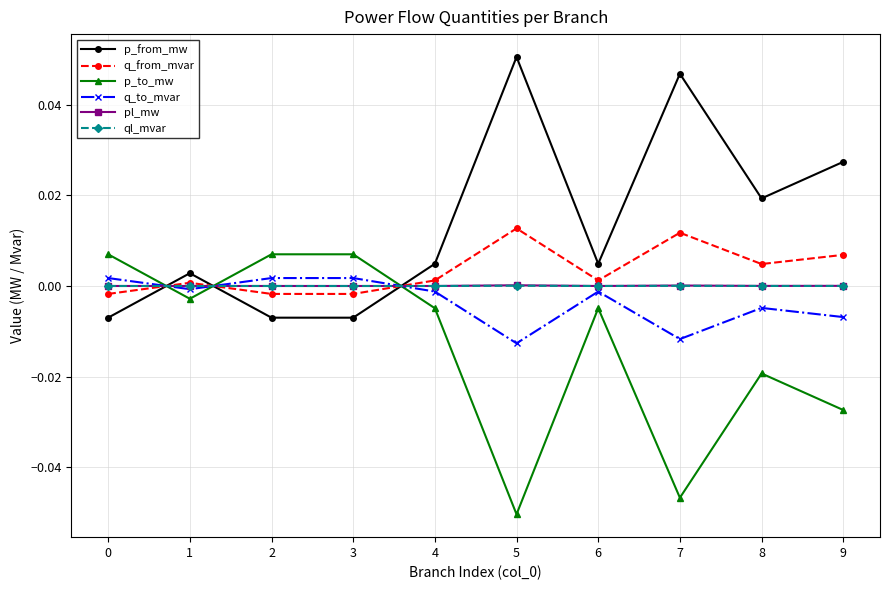

Which series ends up on top after the final intersection of p_to_mw and q_to_mvar?

q_to_mvar